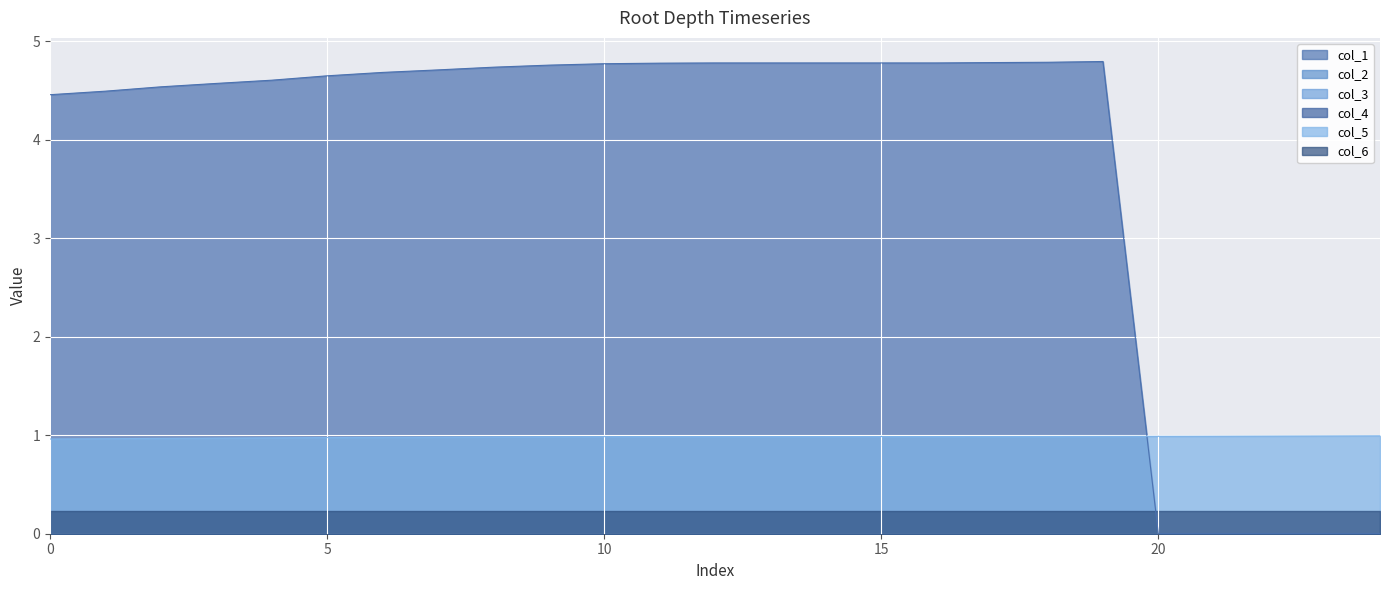

What is the total value across all series at 9?

5.9